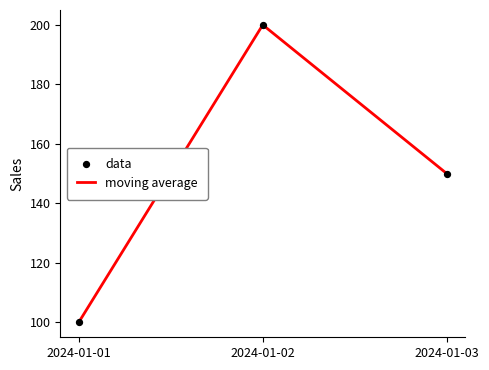

What is the change in value from 2024-01-01 to 2024-01-02?

+100